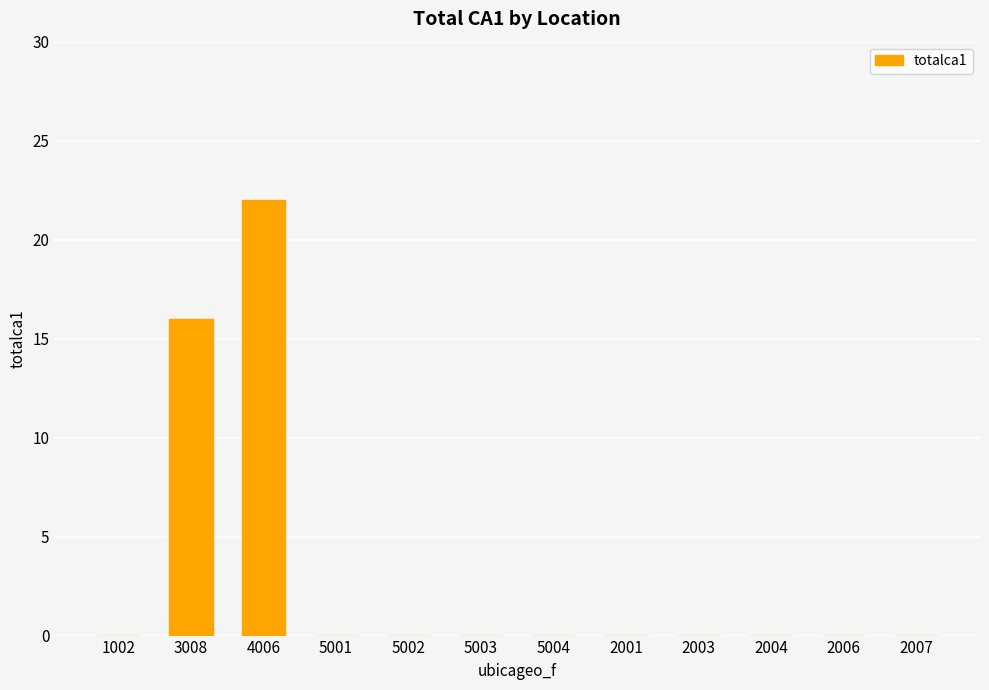

What is the greatest value displayed?

22